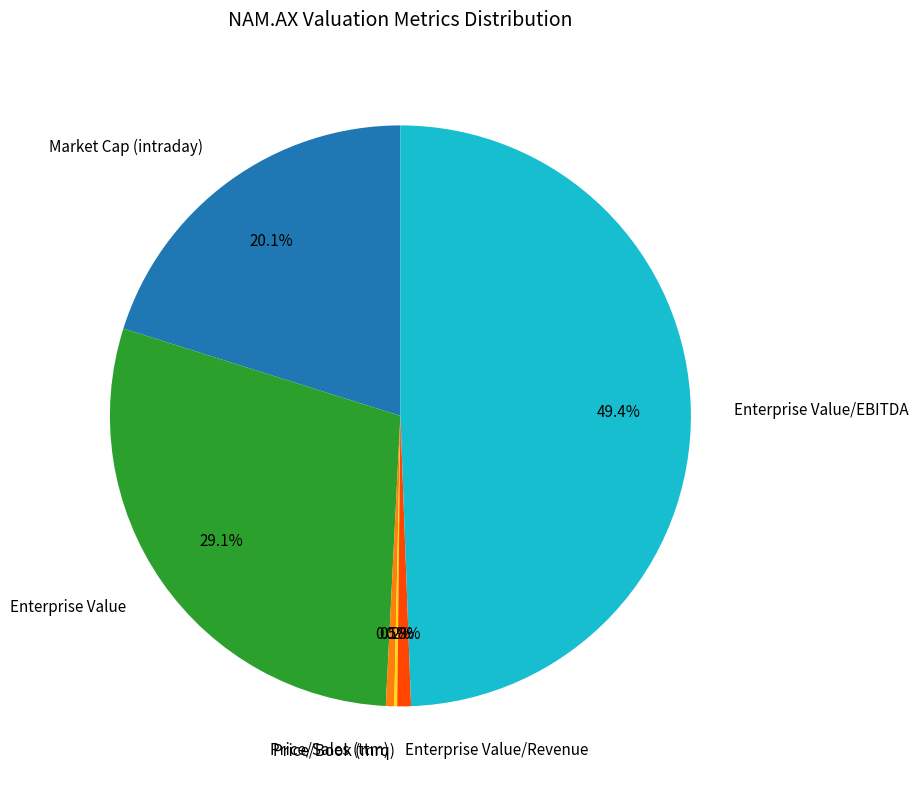

Between Enterprise Value and Price/Sales (ttm), which is larger?

Enterprise Value